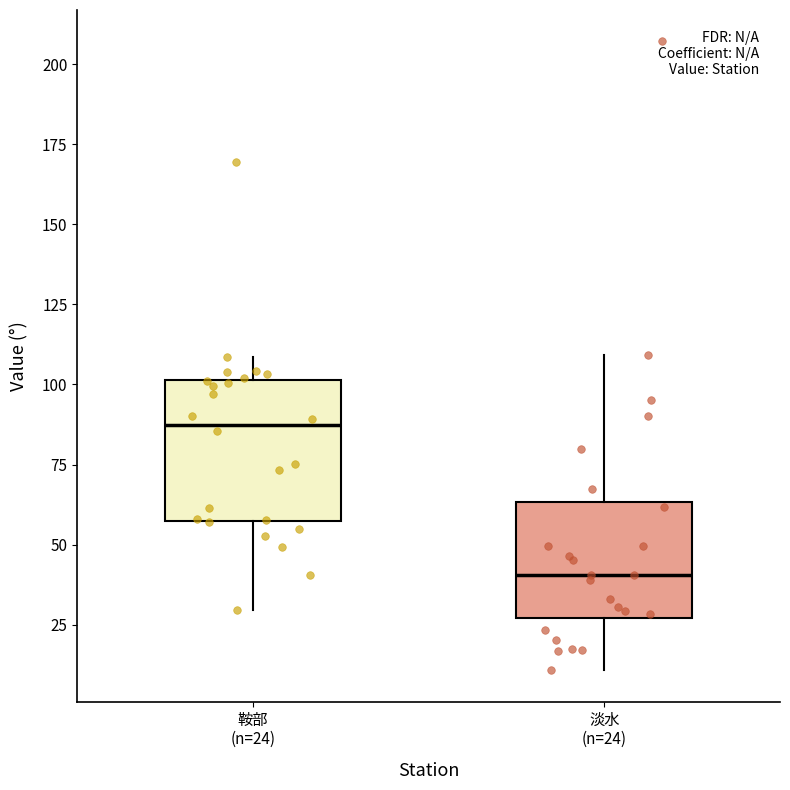

Where does the lower whisker of the box for 淡水 (n=24) end on the y-axis? The values are not printed on the chart, so give them approximately, as read against the axis.

10